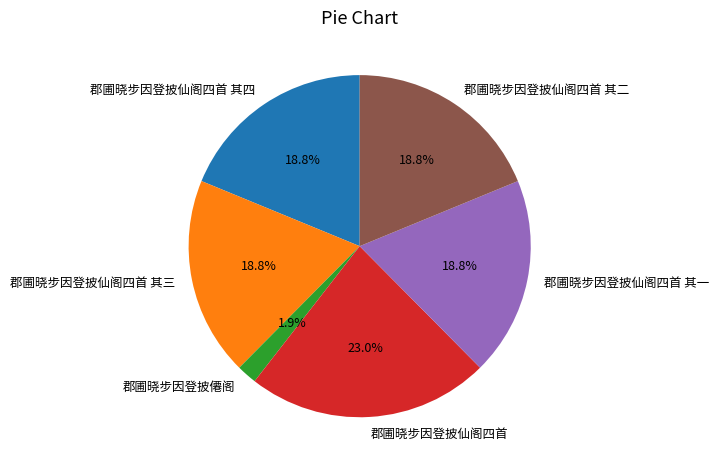

Do 郡圃晓步因登披仙阁四首 其一 and 郡圃晓步因登披仙阁四首 其二 together represent more than half of the pie?

No